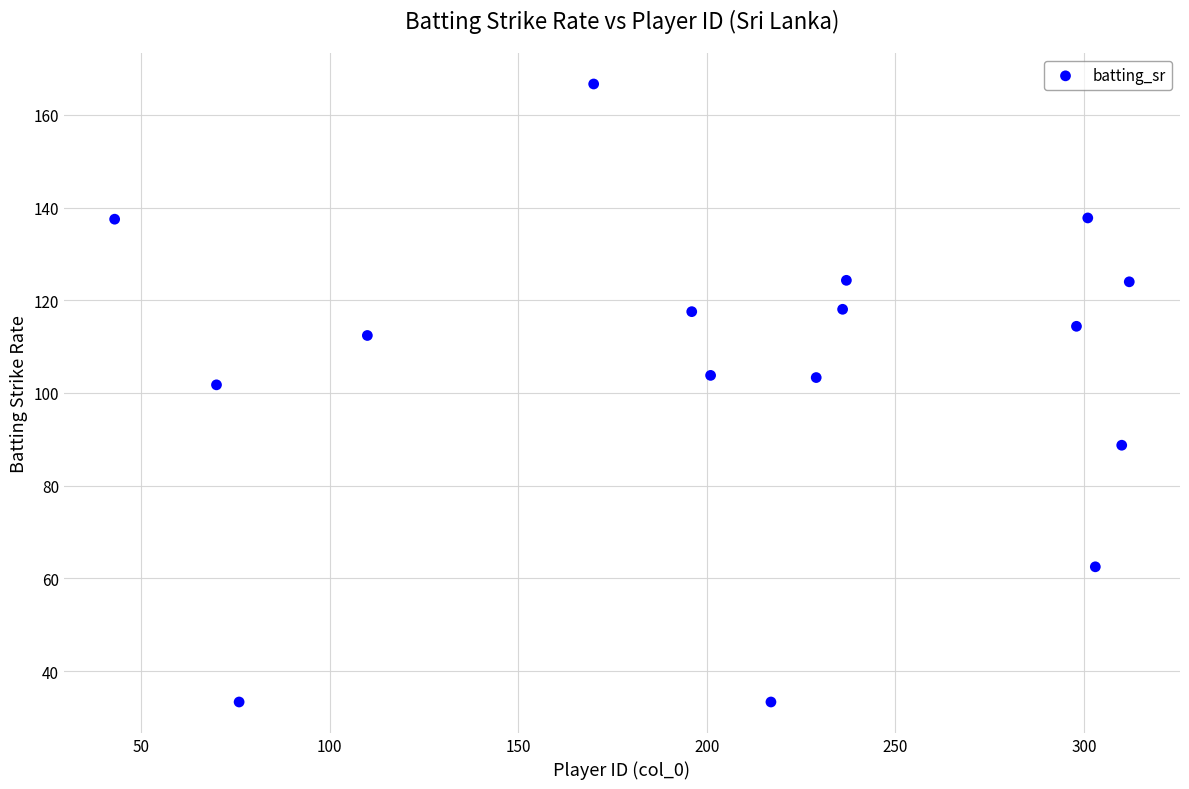

What is the range of Y values (max minus min)?

133.3